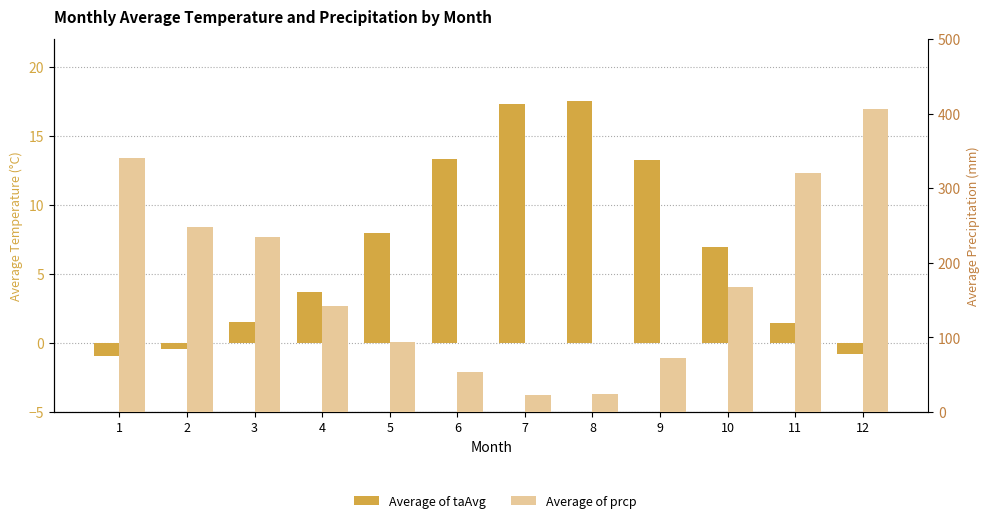

Rank the series by their average value, from highest to lowest.

Average of prcp, Average of taAvg